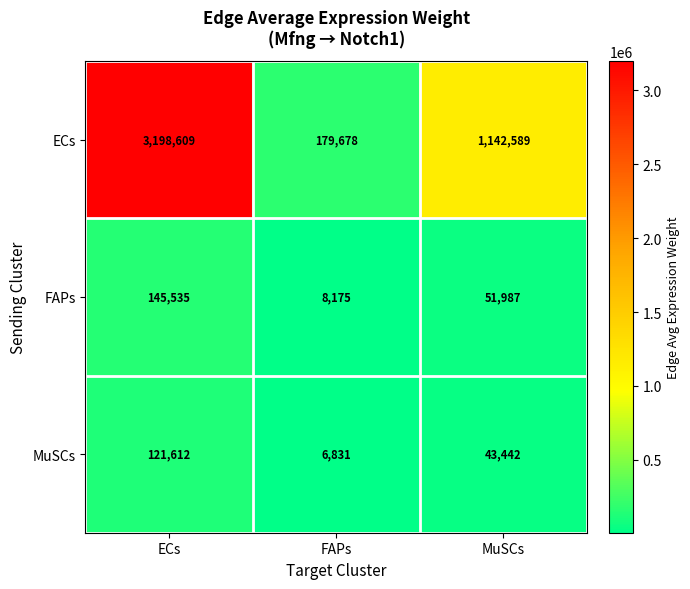

What is the sum of all ECs values?

4520876